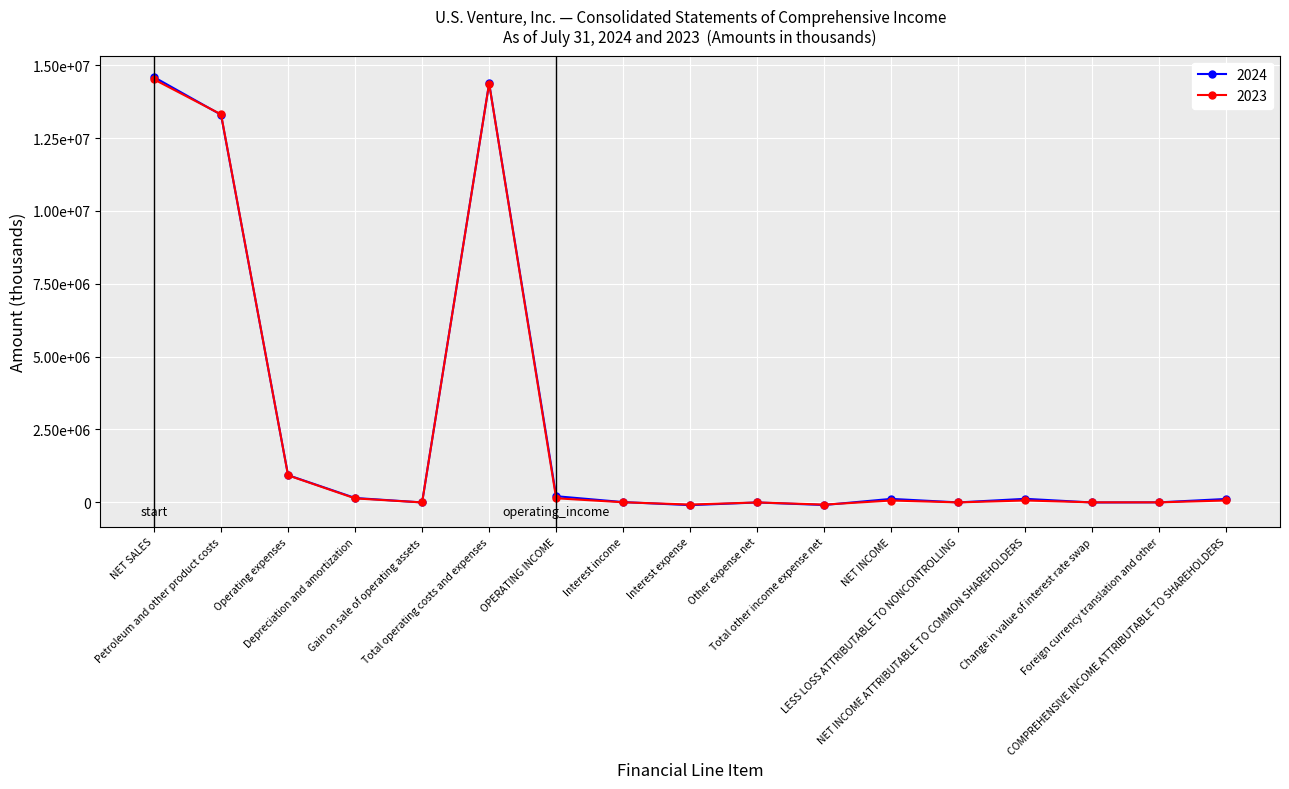

Does the chart have visible grid lines?

Yes